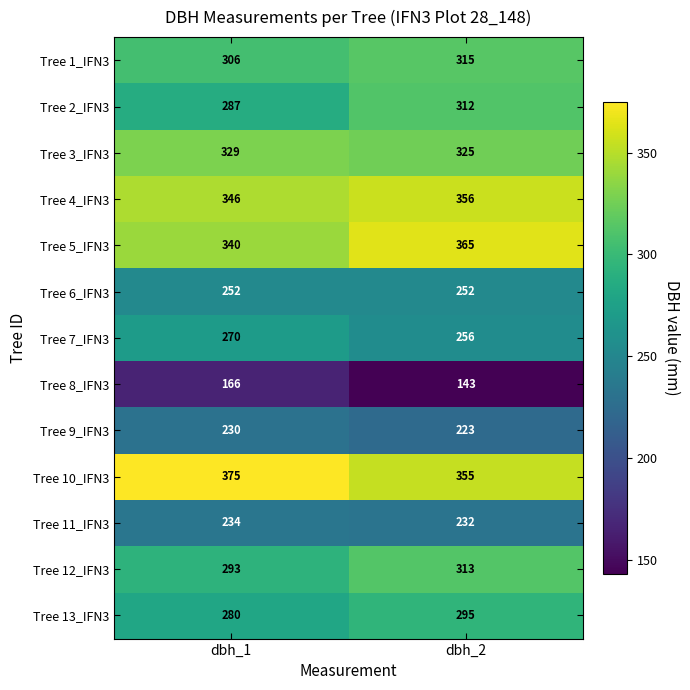

Which series has the largest total across all categories?

Tree 10_IFN3